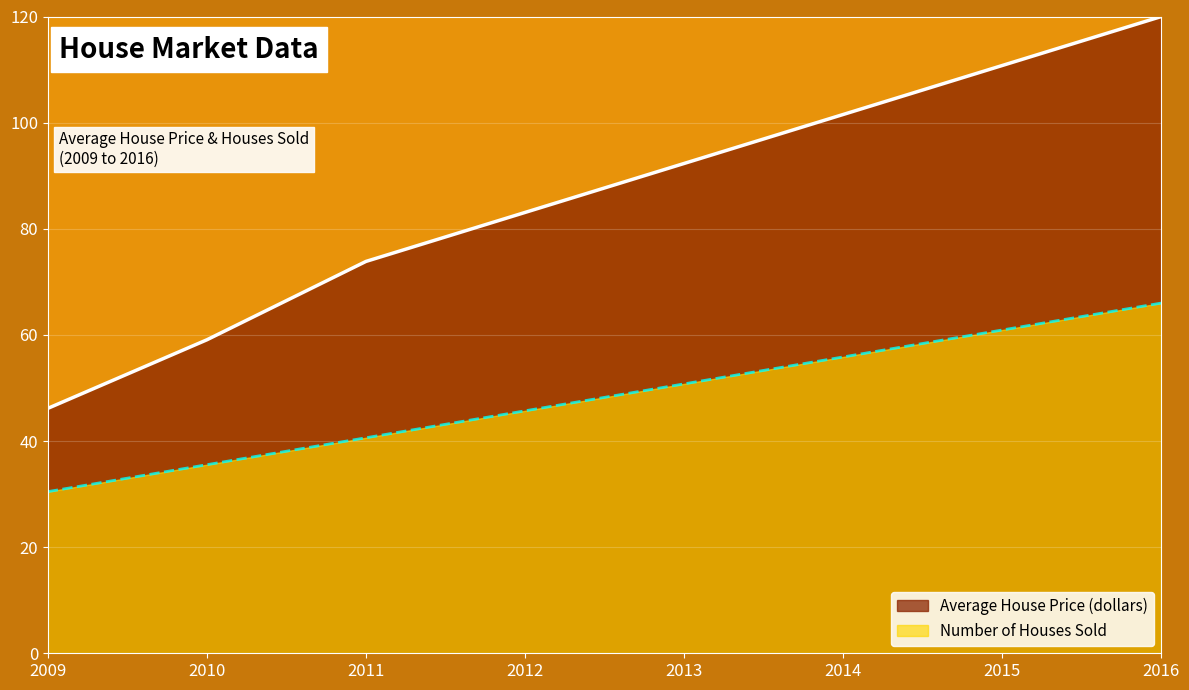

True or false: Number of Houses Sold has more than 0 points higher than both neighbors.

False